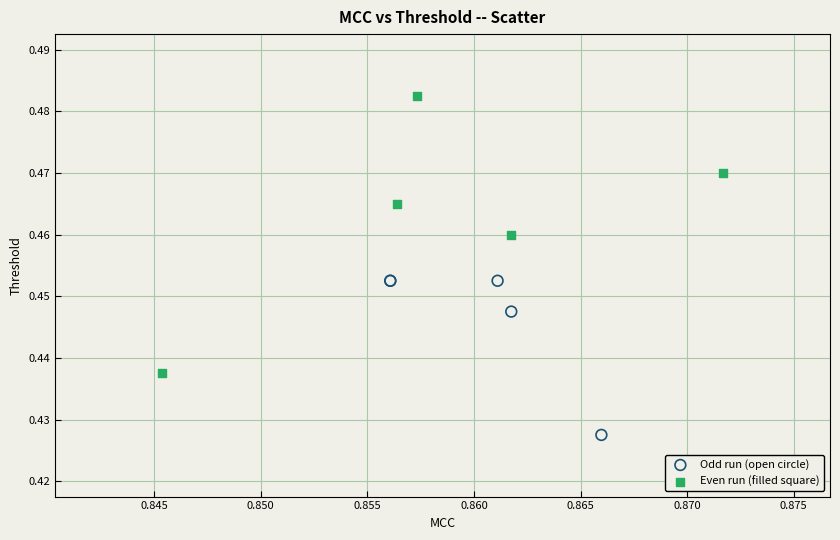

Which series contains the lowest Y value?

Odd run (open circle)